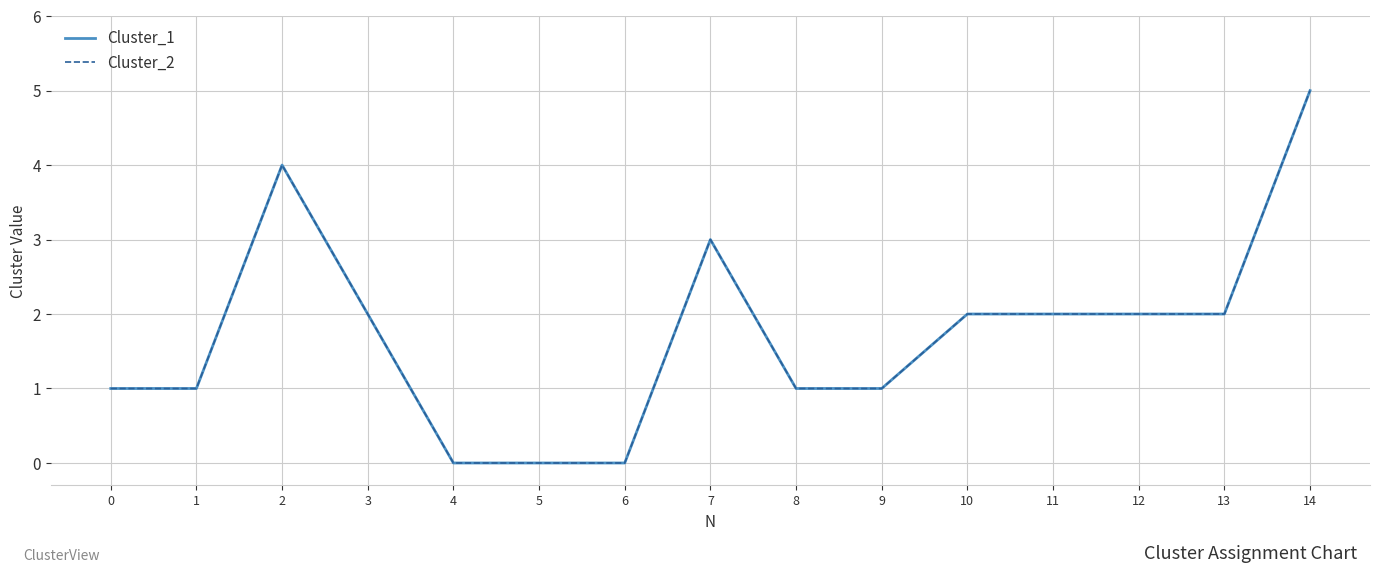

Does the chart display data point markers on the line(s)?

No